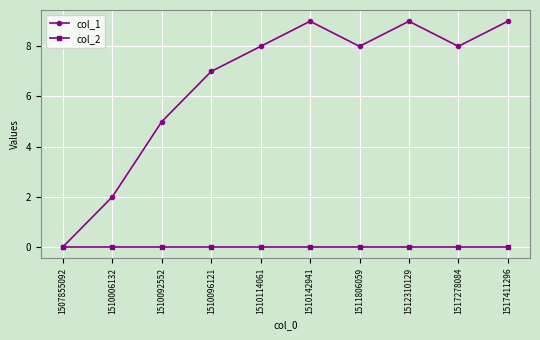

Count the number of categories in the chart.

10